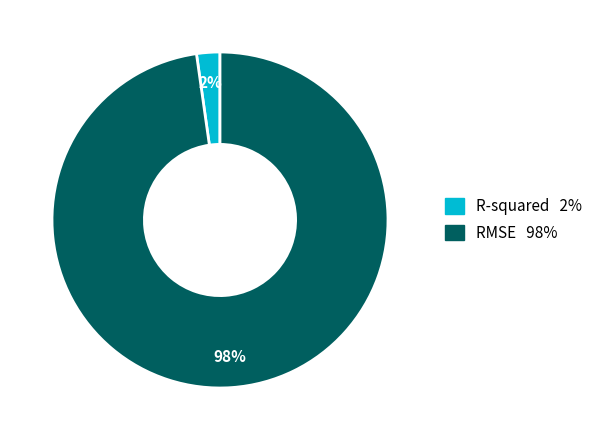

Is it true that RMSE is 98% of the pie?

True